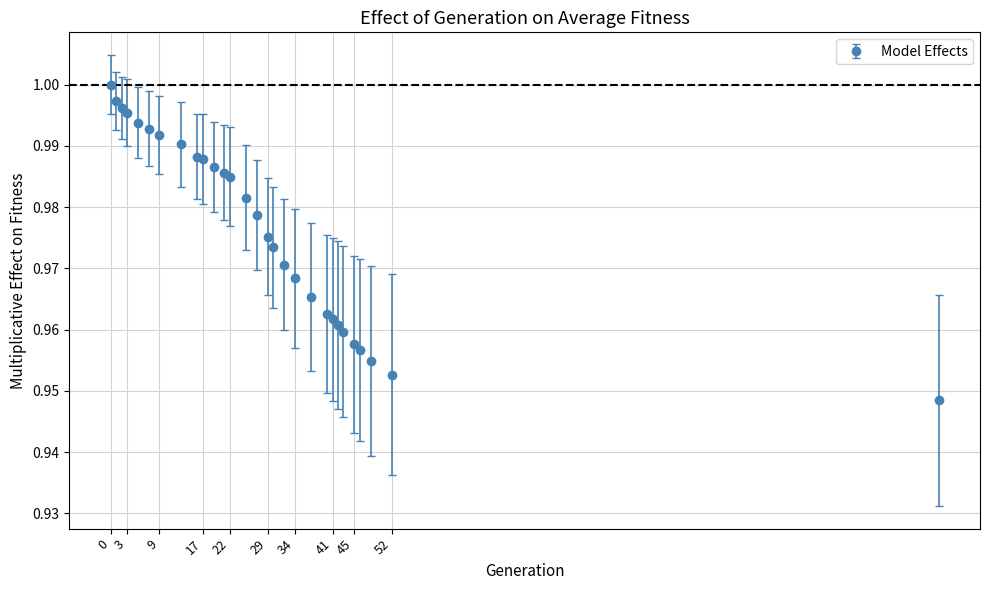

Does the chart have visible grid lines?

Yes